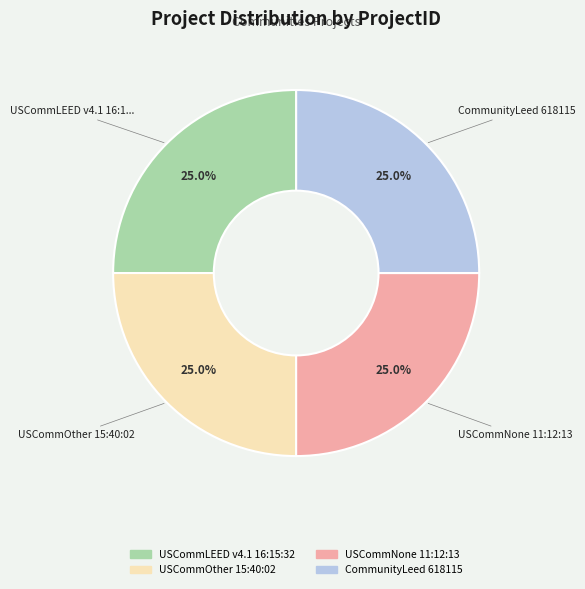

What percentage is NOT represented by USCommOther 15:40:02?

75.0%